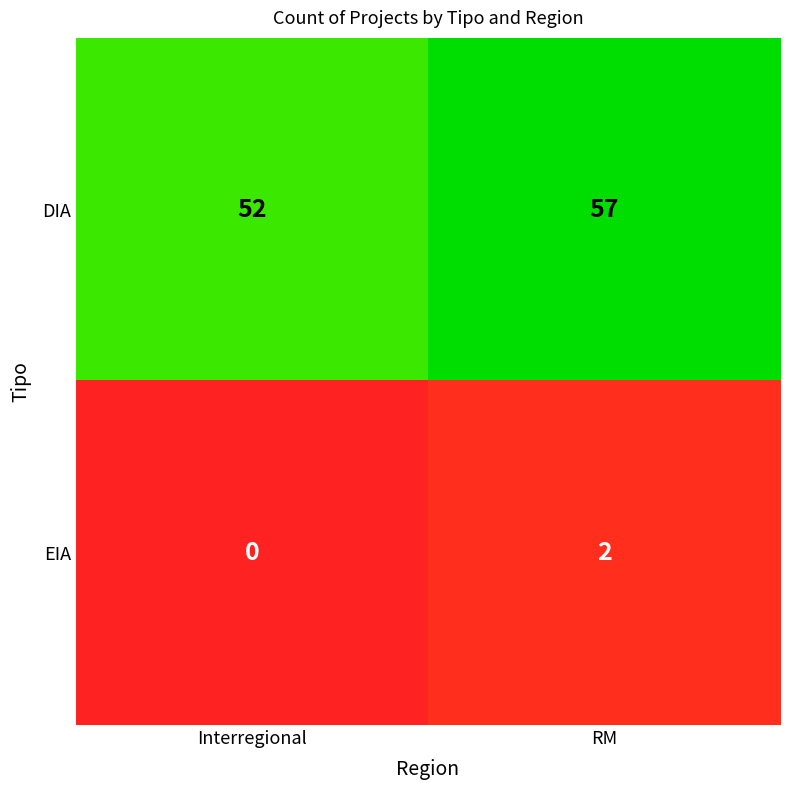

Reading right to left, list all the values displayed in this chart.

DIA: RM=57	Interregional=52
EIA: RM=2	Interregional=0